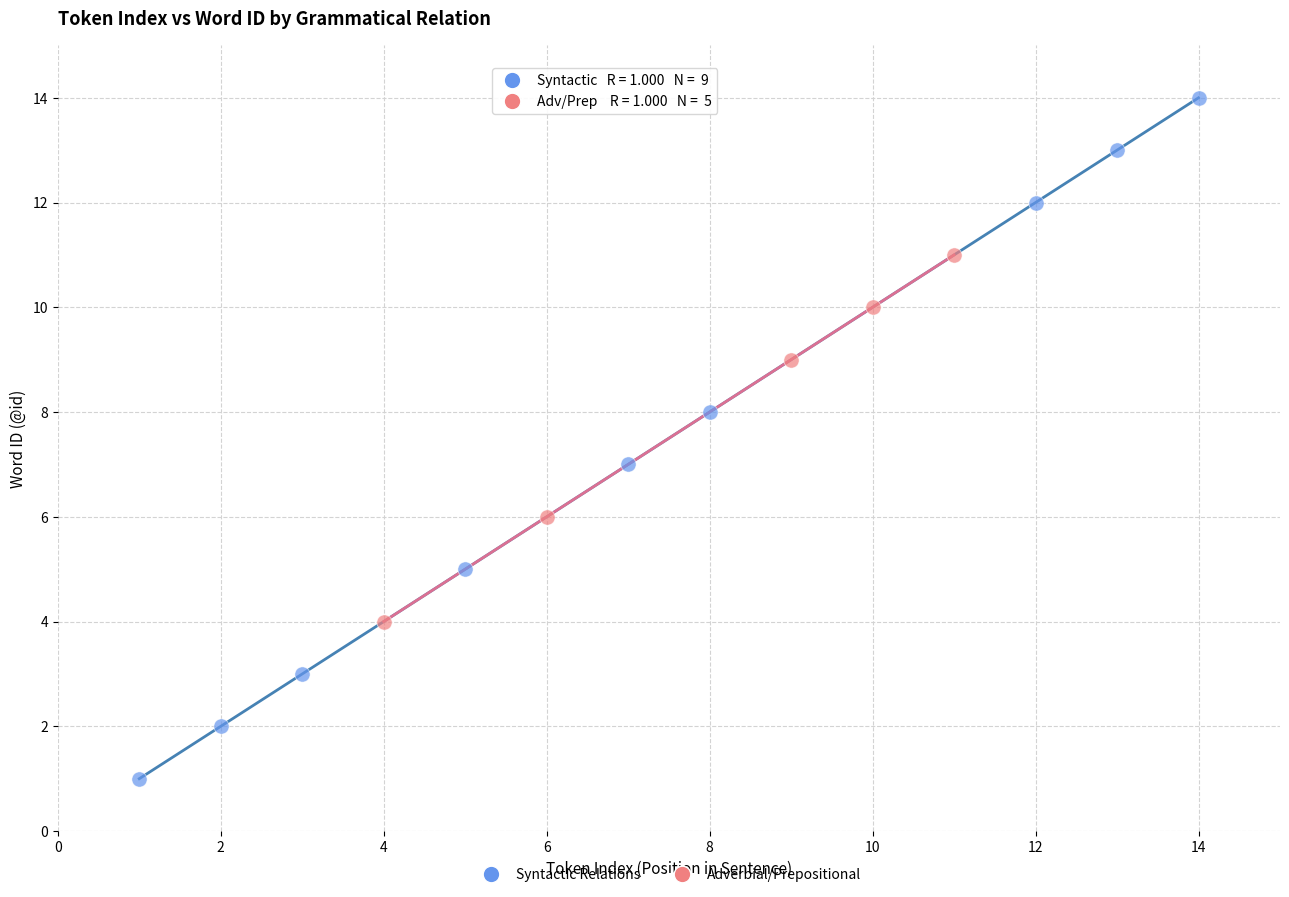

Which series has the largest Y range (max minus min)?

Syntactic Relations